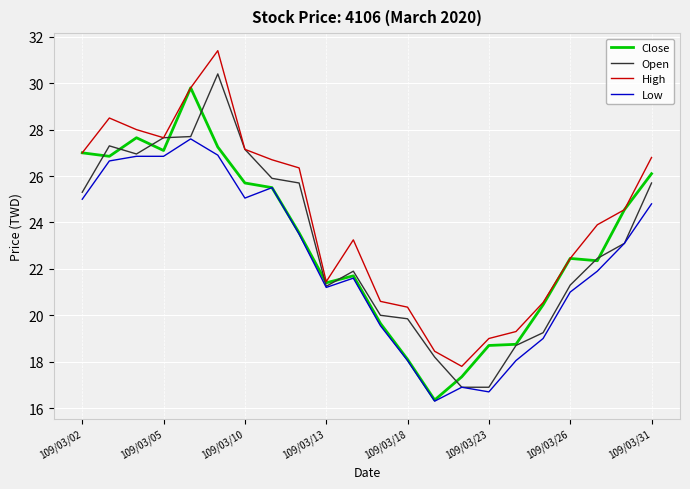

Which series has the largest total across all categories?

High